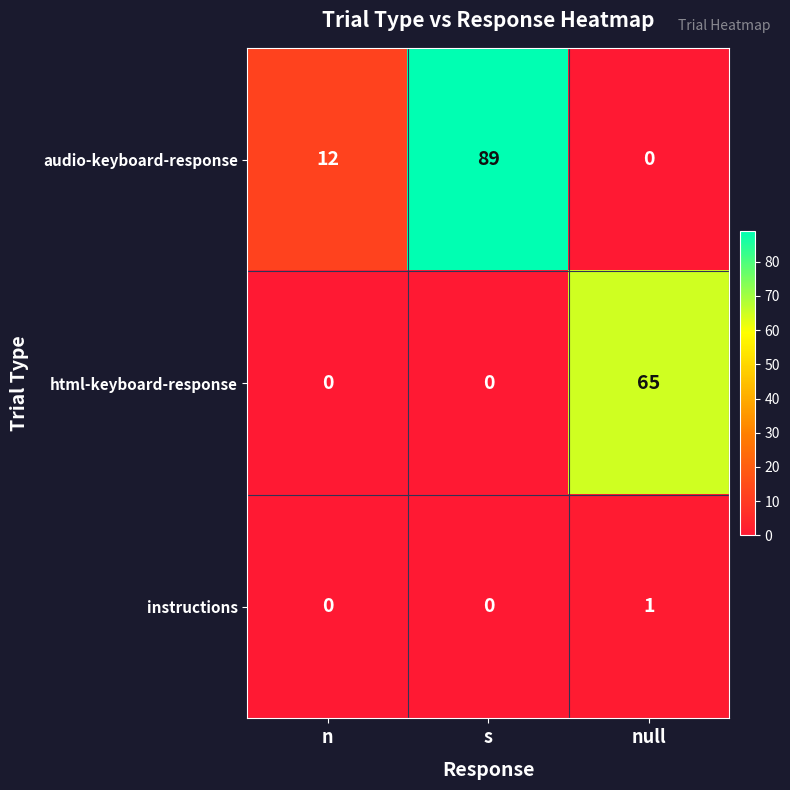

What is the difference between the second highest and minimum values in the audio-keyboard-response series?

12